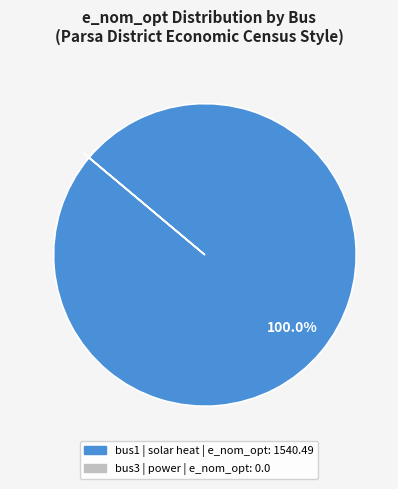

Is it true that bus1 is 100% of the pie?

True